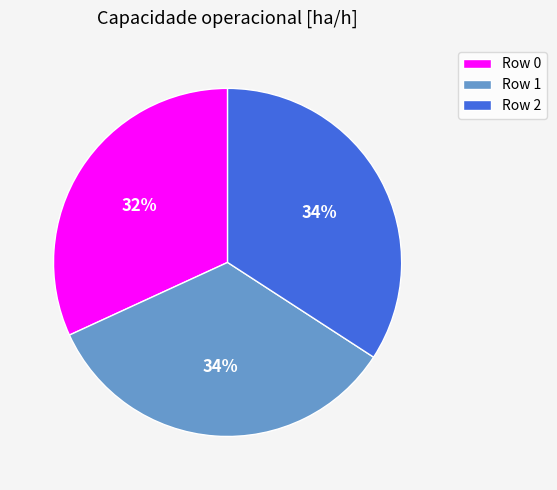

To the nearest percent, what percentage of the pie is Row 2?

34%